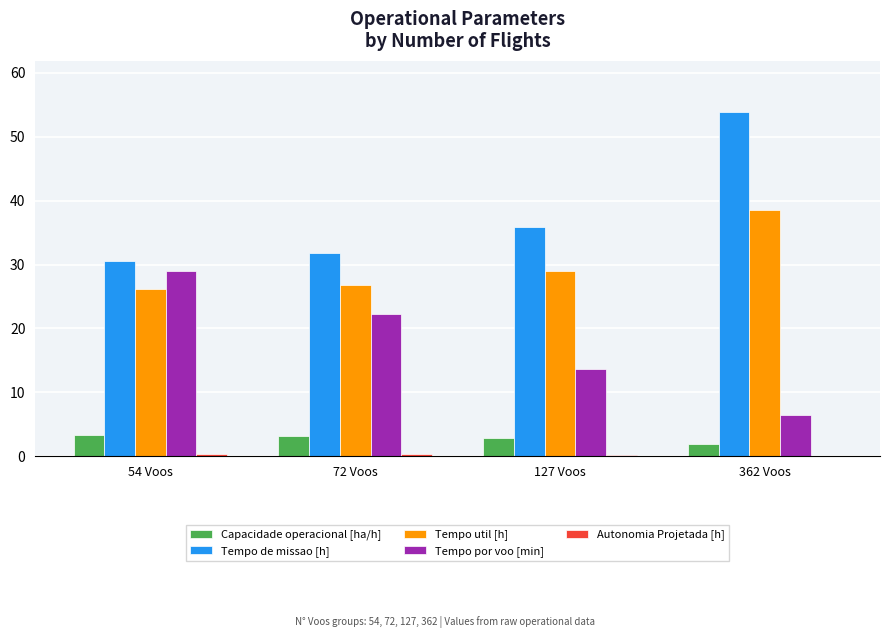

Which series changed the most between 54 Voos and 127 Voos?

Tempo por voo [min]